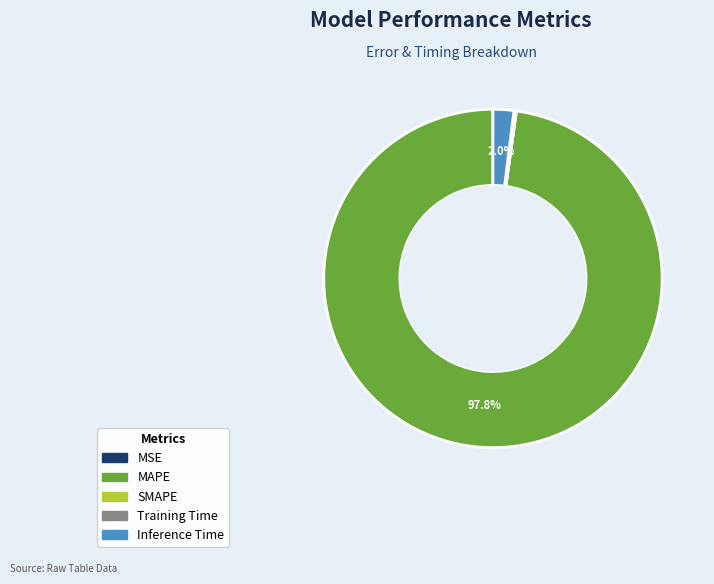

What is the largest slice in the pie chart?

MAPE